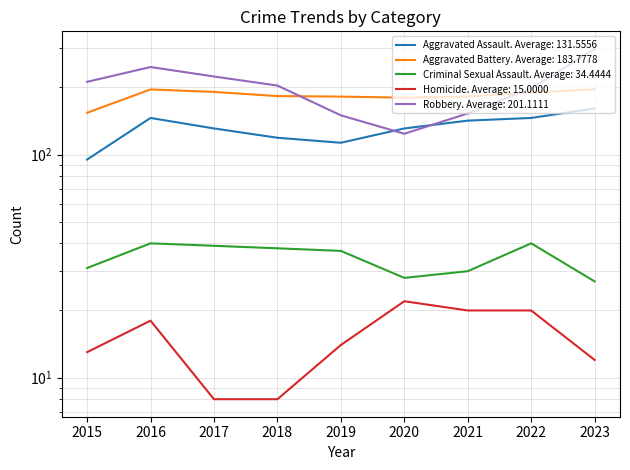

Which series has the largest total across all categories?

Robbery